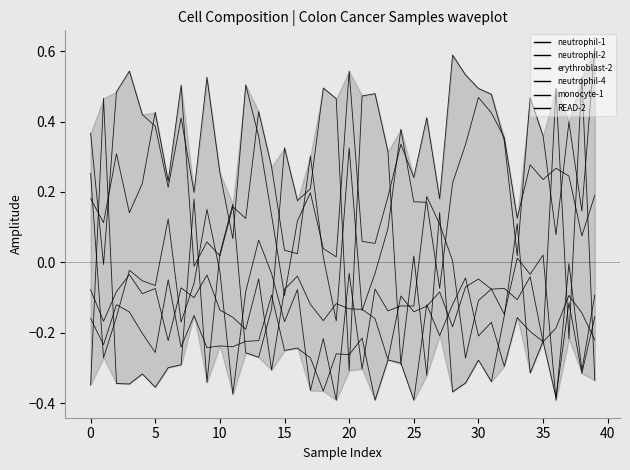

Between 25 and 31, which series saw the biggest shift?

READ-2